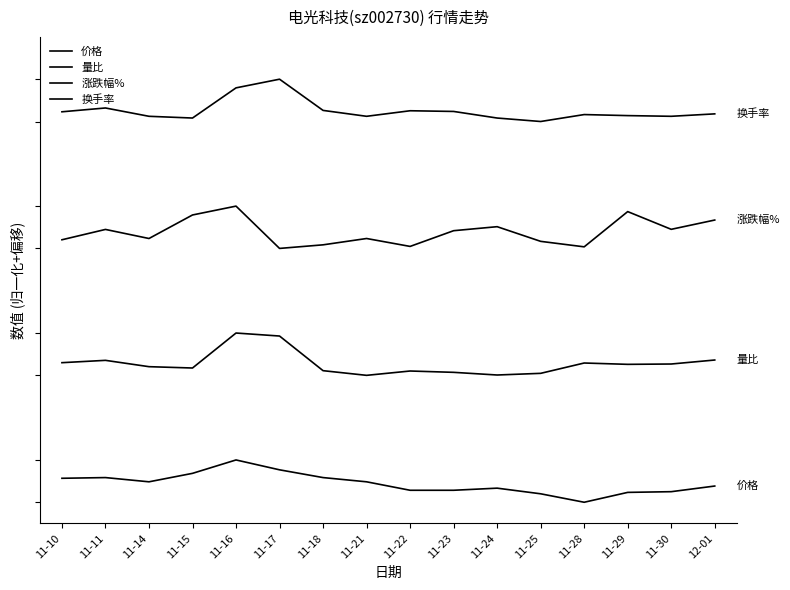

True or false: 价格 and 量比 intersect in this chart.

False